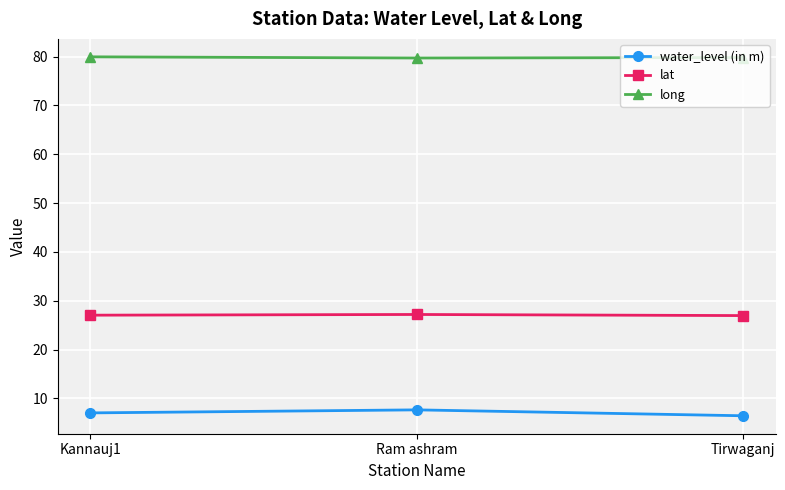

How many values in the water_level (in m) series exceed 7?

2